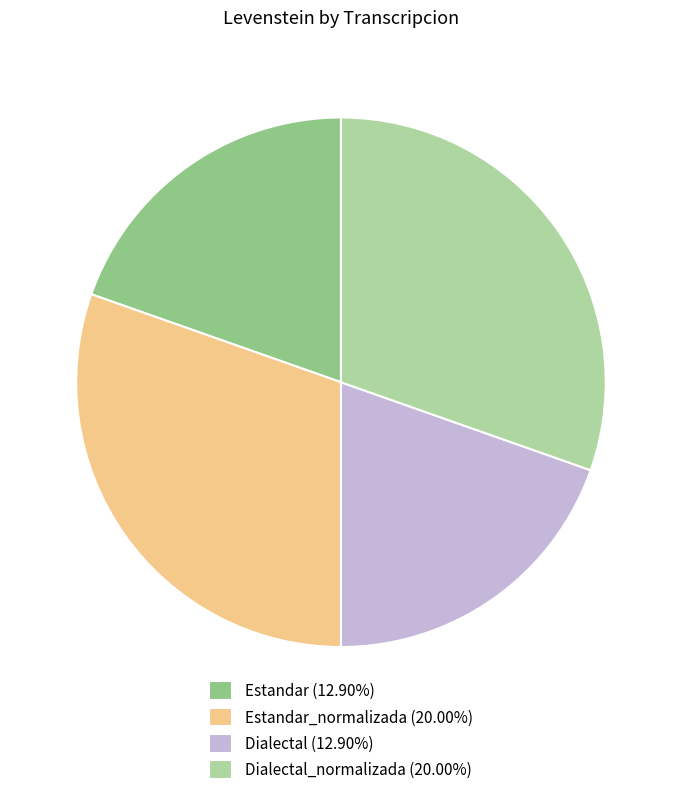

Does Dialectal_normalizada (20.00%) represent more than half of the total?

No